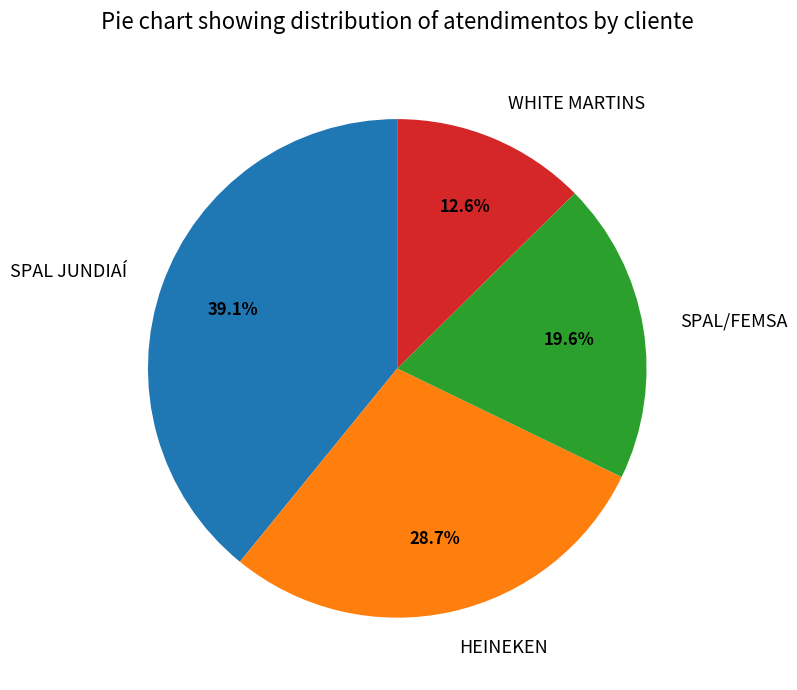

To the nearest percent, what percentage of the pie is HEINEKEN?

29%